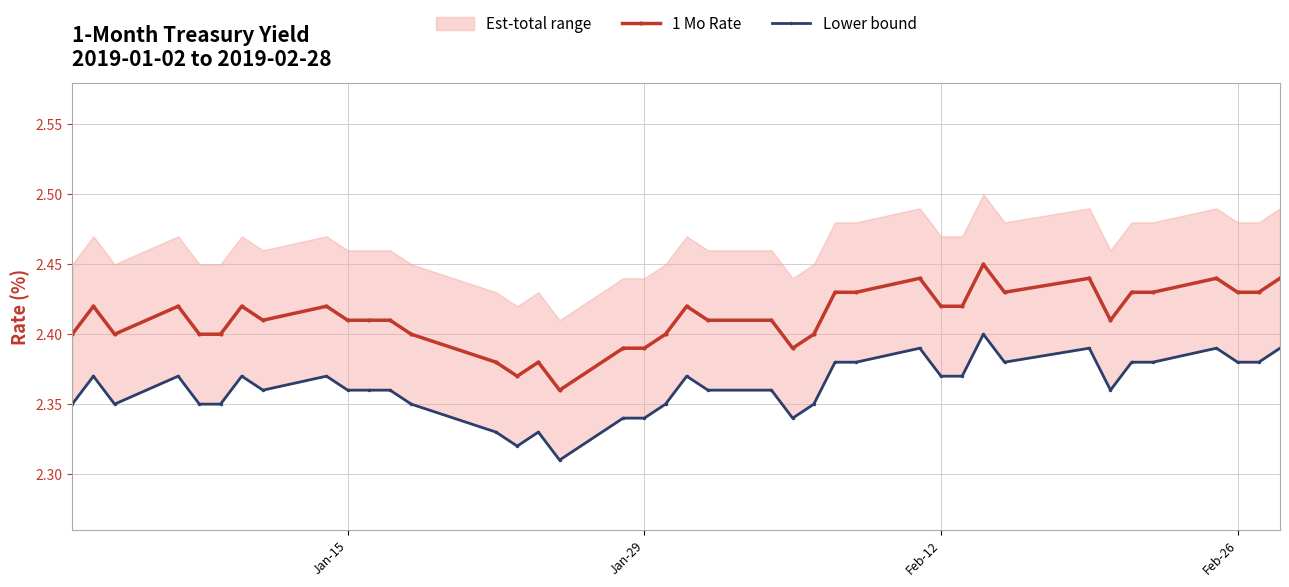

True or false: 1 Mo Rate has more than 0 interior local peaks.

True